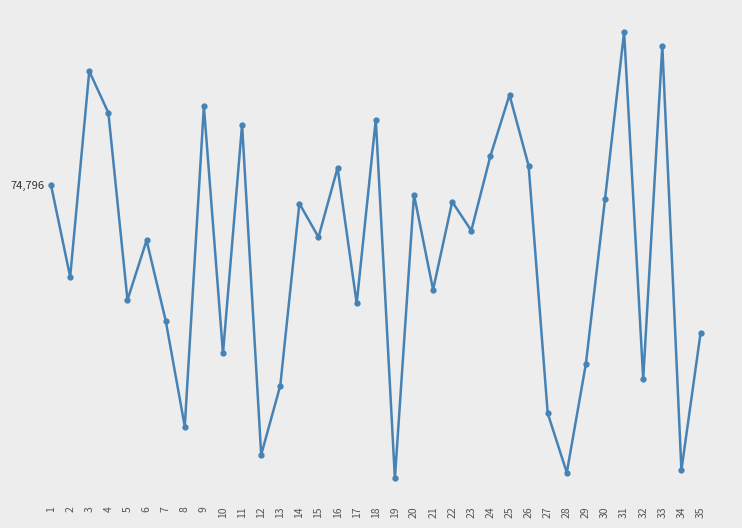

Is this an area chart (filled region under the line)?

No